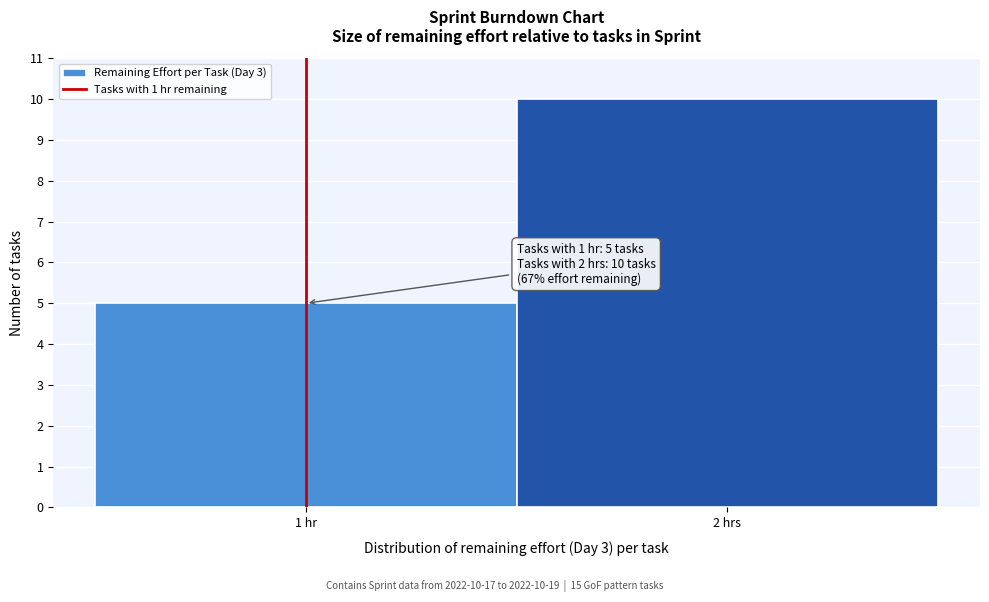

Reading right to left, list all the values displayed in this chart.

2 hrs=10	1 hr=5